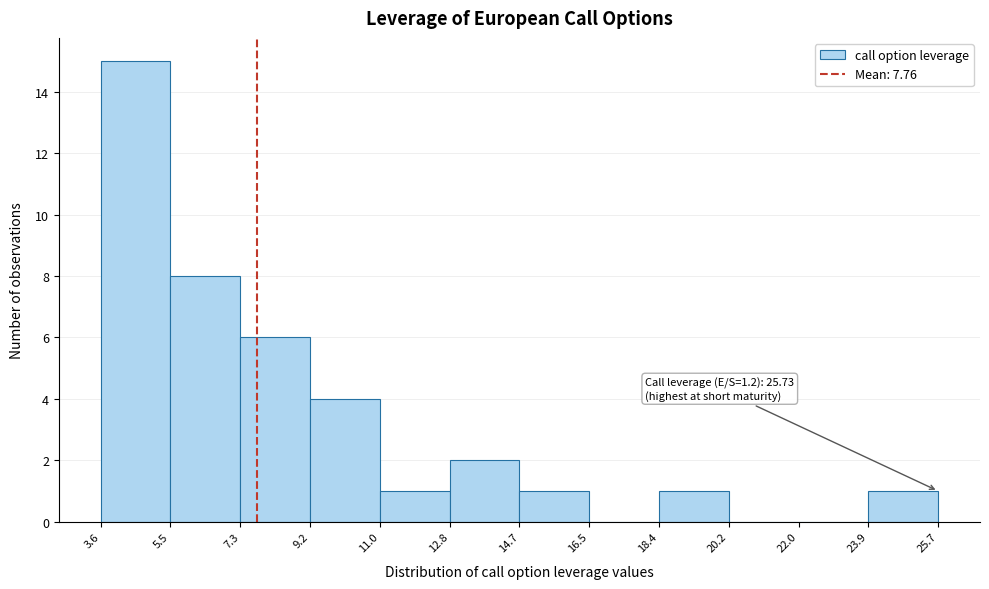

Which range on the x-axis has the tallest bar?

3.6 to 5.5